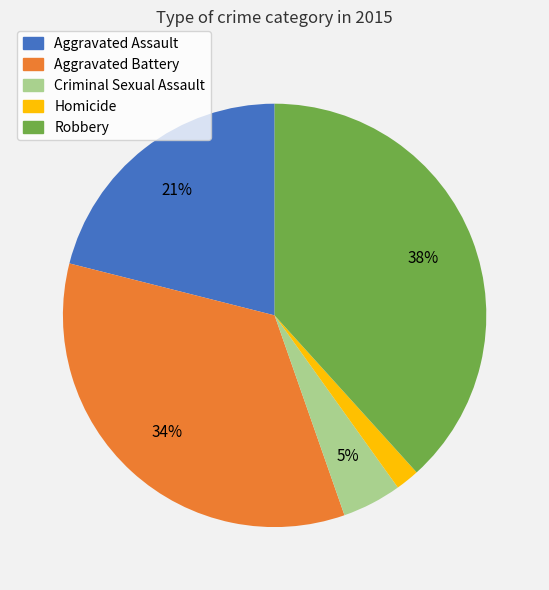

Is there any slice that represents more than half of the pie?

No